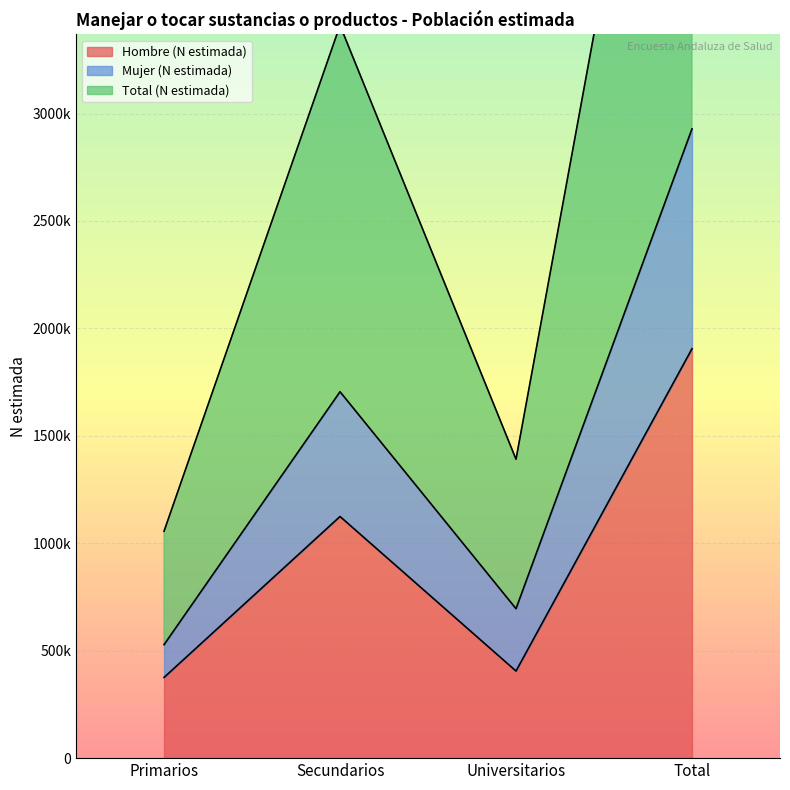

What are all the series names shown in the legend?

Hombre (N estimada), Mujer (N estimada), Total (N estimada)